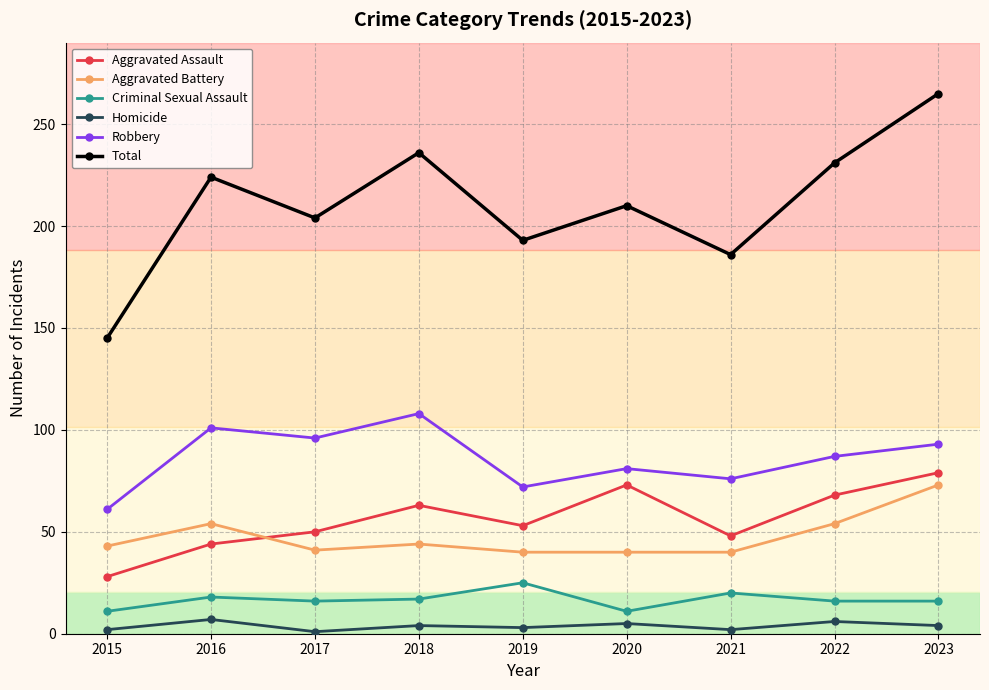

Between 2018 and 2019, which series saw the biggest shift?

Total